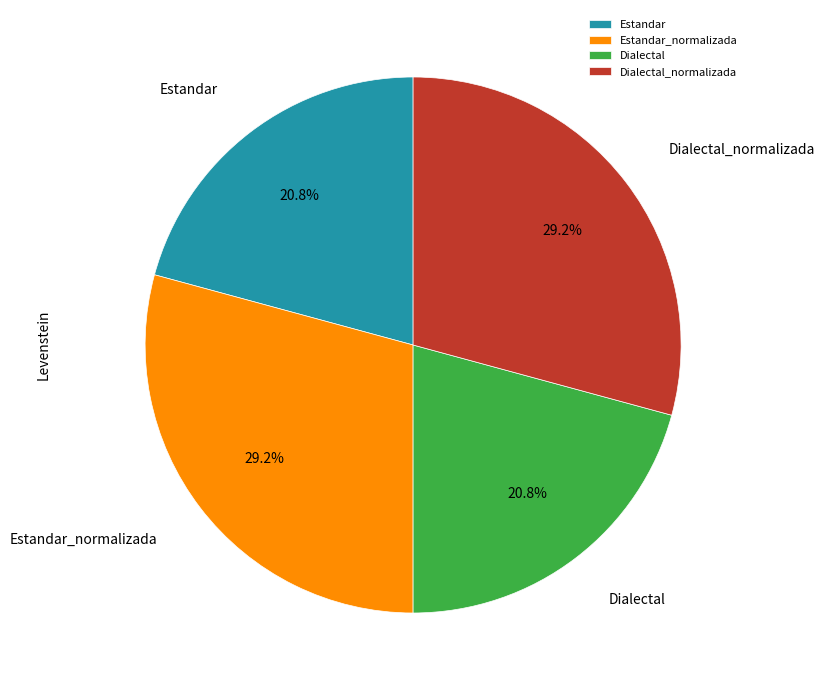

Is it true that Estandar is 21% of the pie?

True